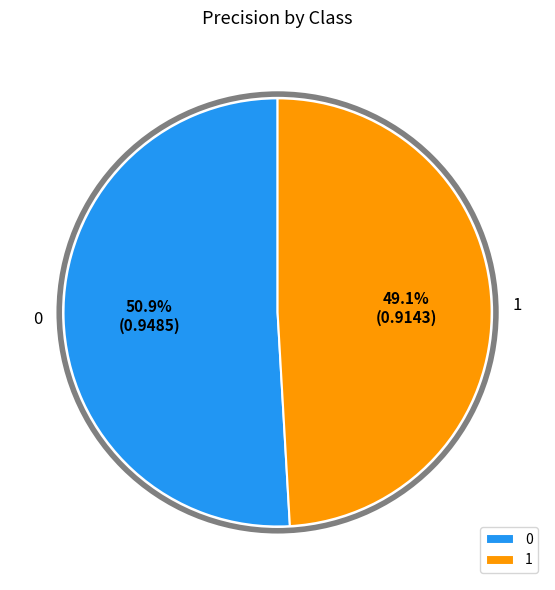

True or false: 0 accounts for 59% of the total.

False